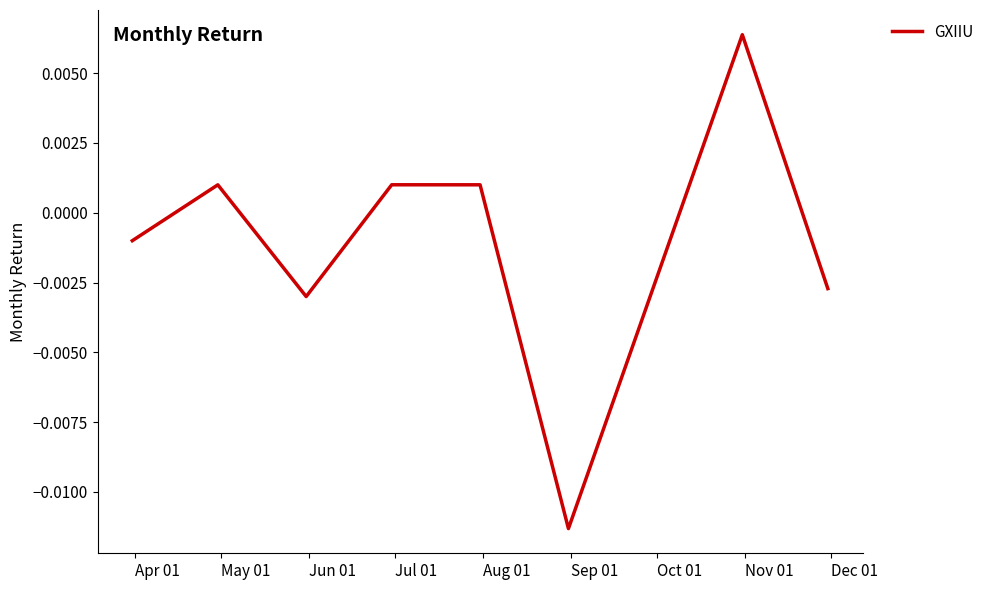

How many interior local valleys (lower than both neighbors) does the data have?

2